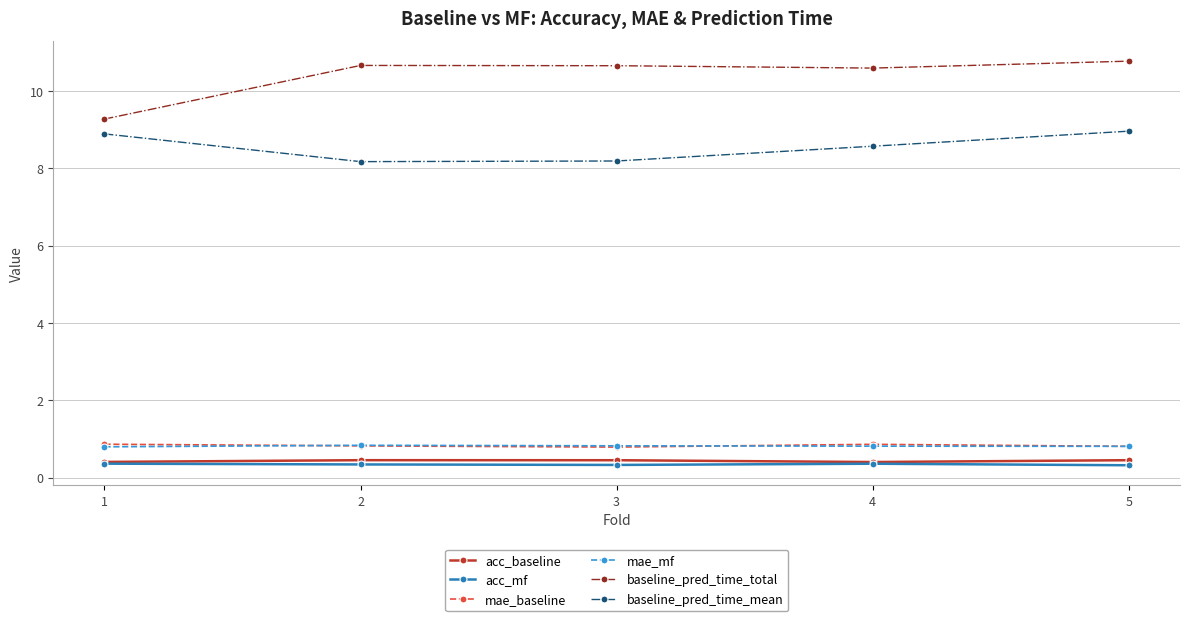

True or false: mae_mf and acc_mf cross at least once.

False